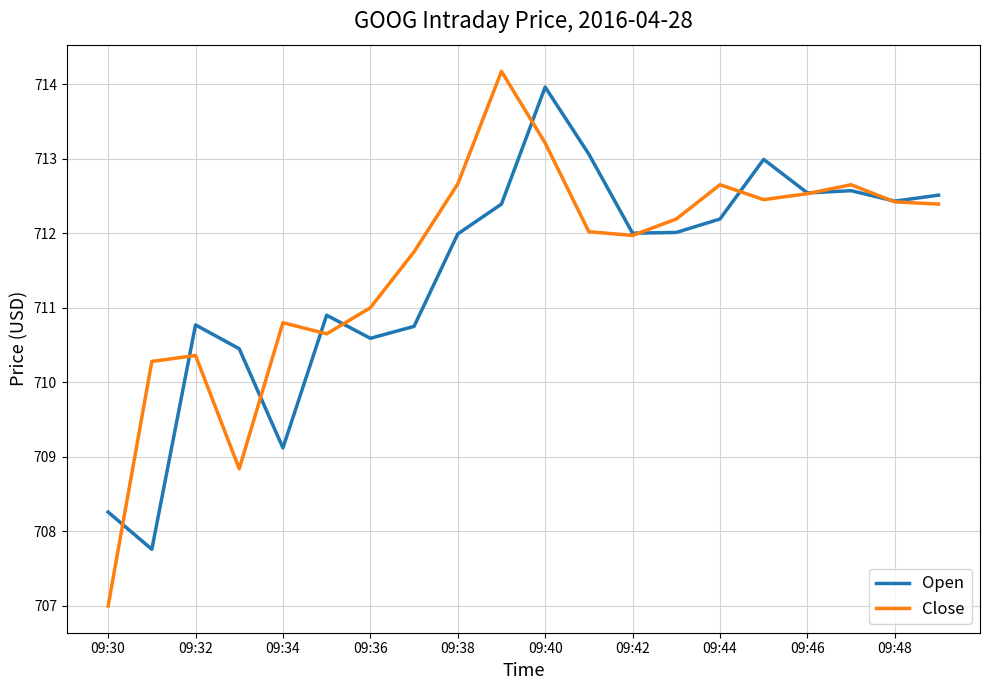

What is the lowest value of the Open series?

707.8